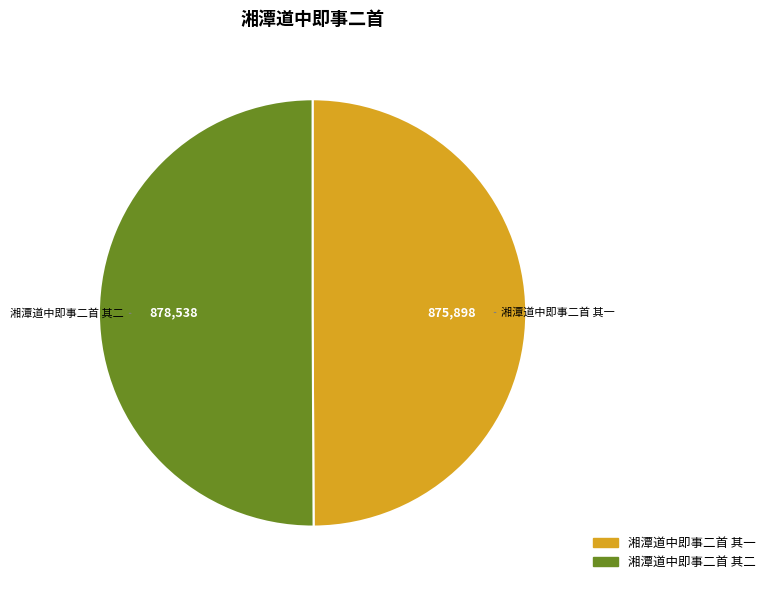

Approximately how many times larger is the value at 湘潭道中即事二首 其一 compared to 湘潭道中即事二首 其二?

1.0